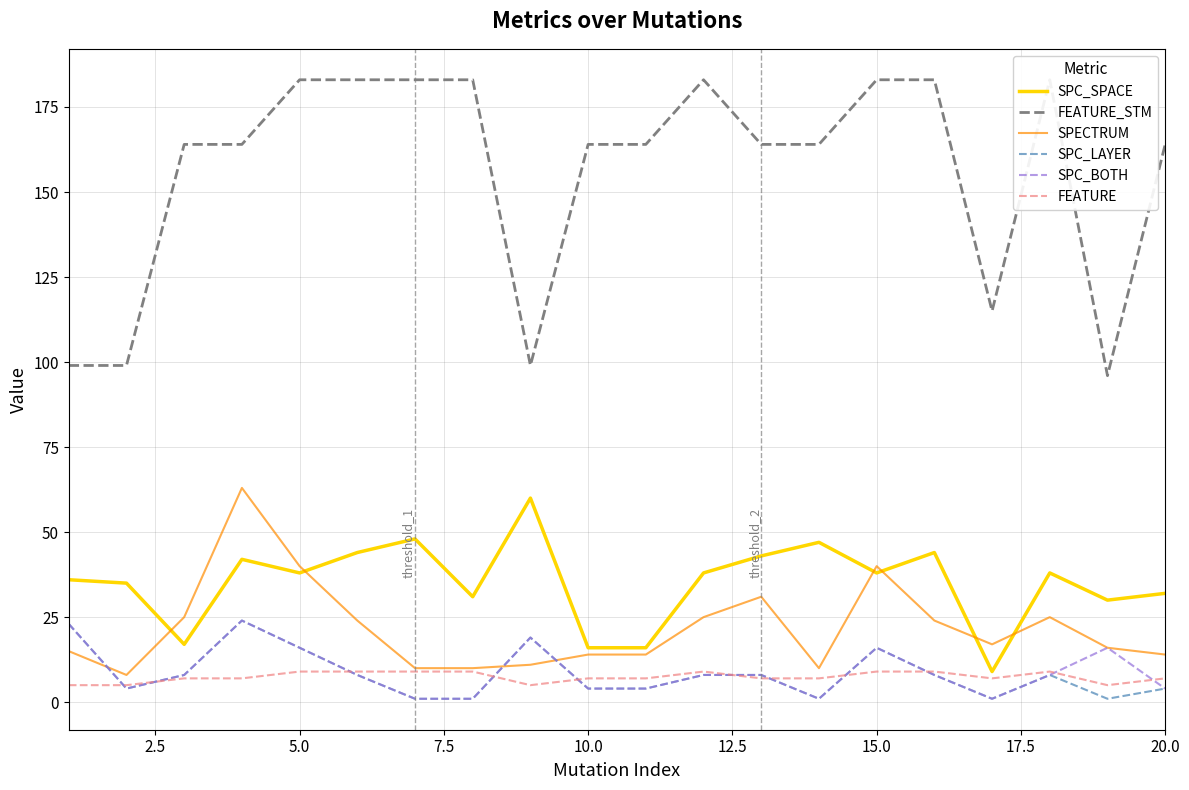

What is the lowest value of the SPC_SPACE series?

9